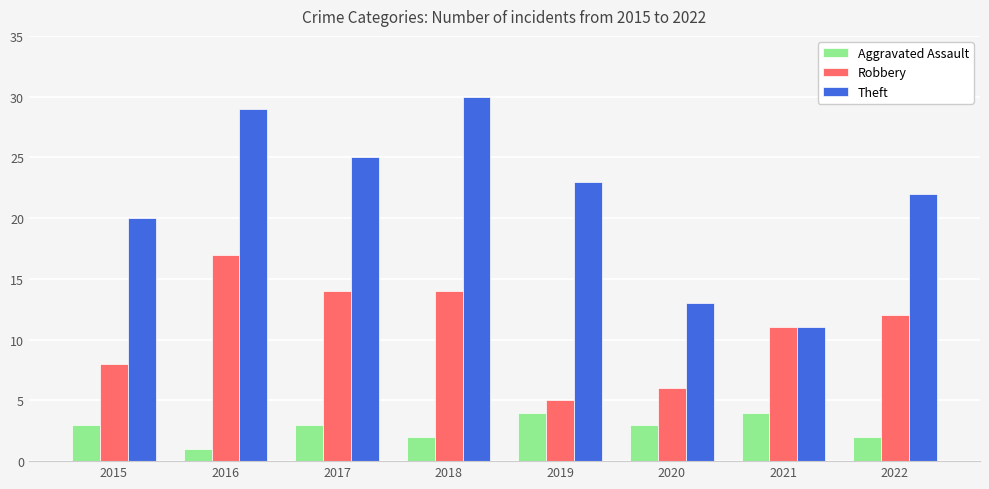

What are all the series names shown in the legend?

Aggravated Assault, Robbery, Theft